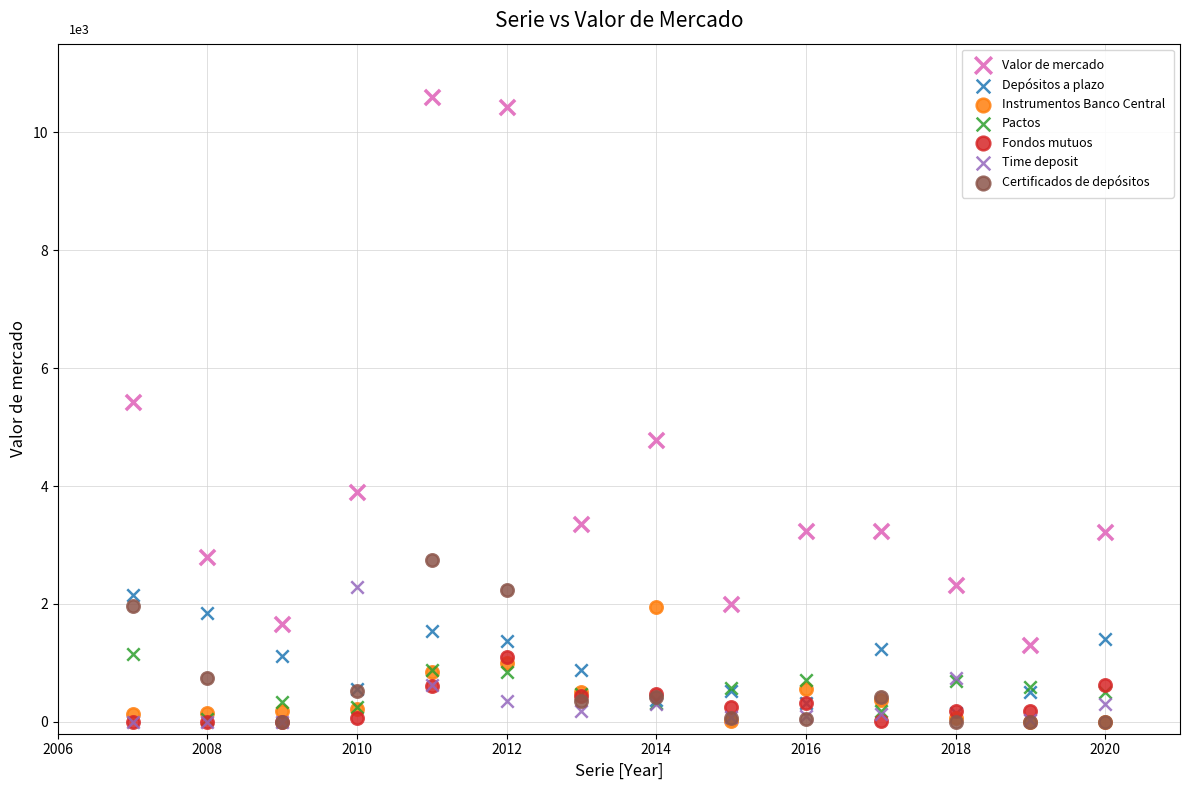

Which series has the largest Y range (max minus min)?

Valor de mercado